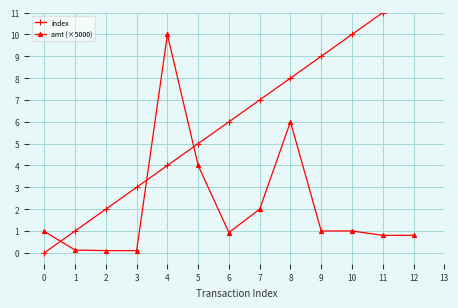

Which series has the widest spread of values?

index